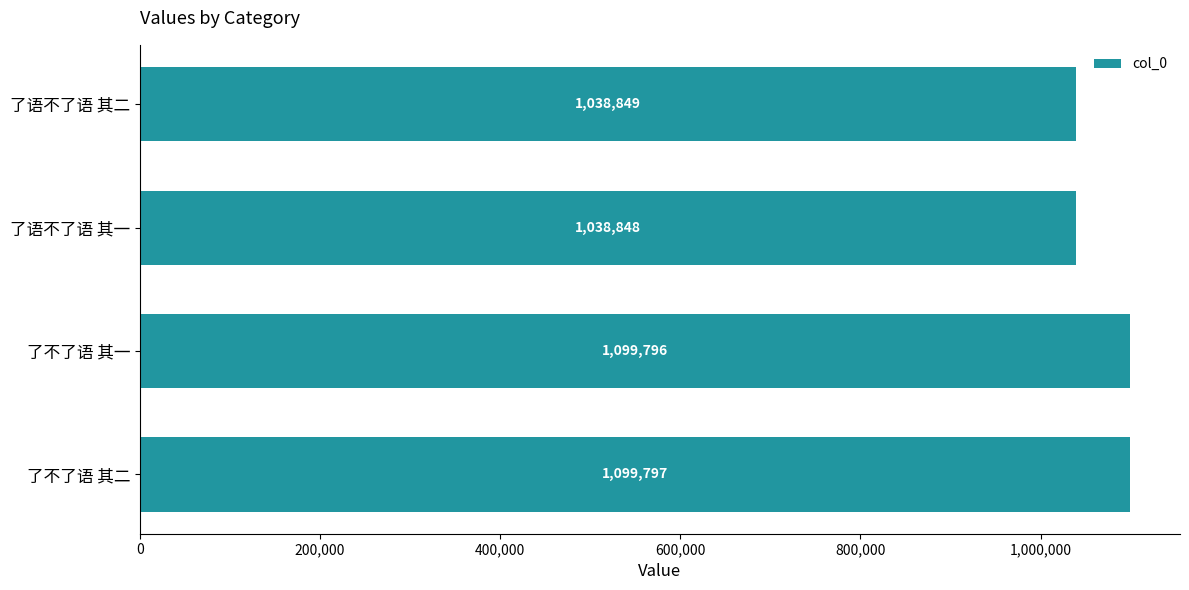

What is the approximate value at 了语不了语 其二, to the nearest 50?

1038850